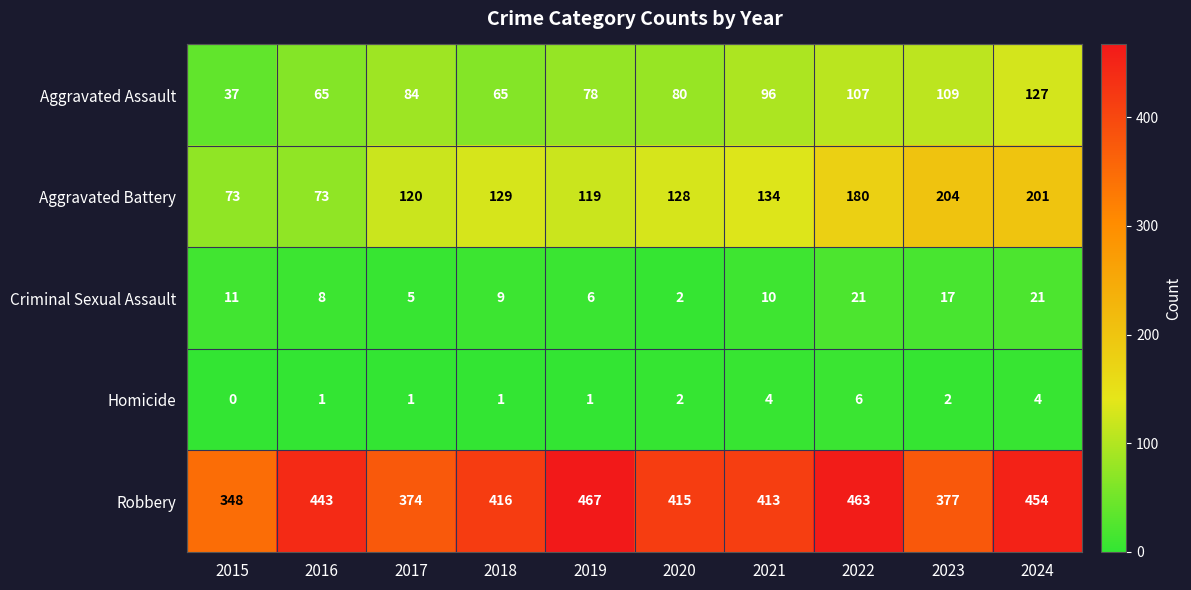

Count the number of categories in the chart.

10